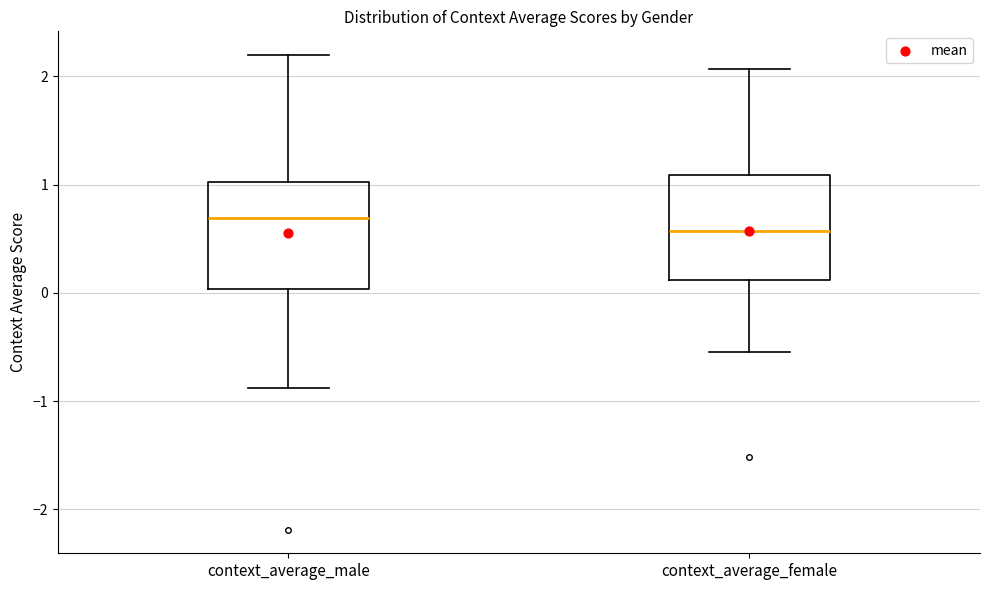

Which box's median line is the highest?

context_average_male